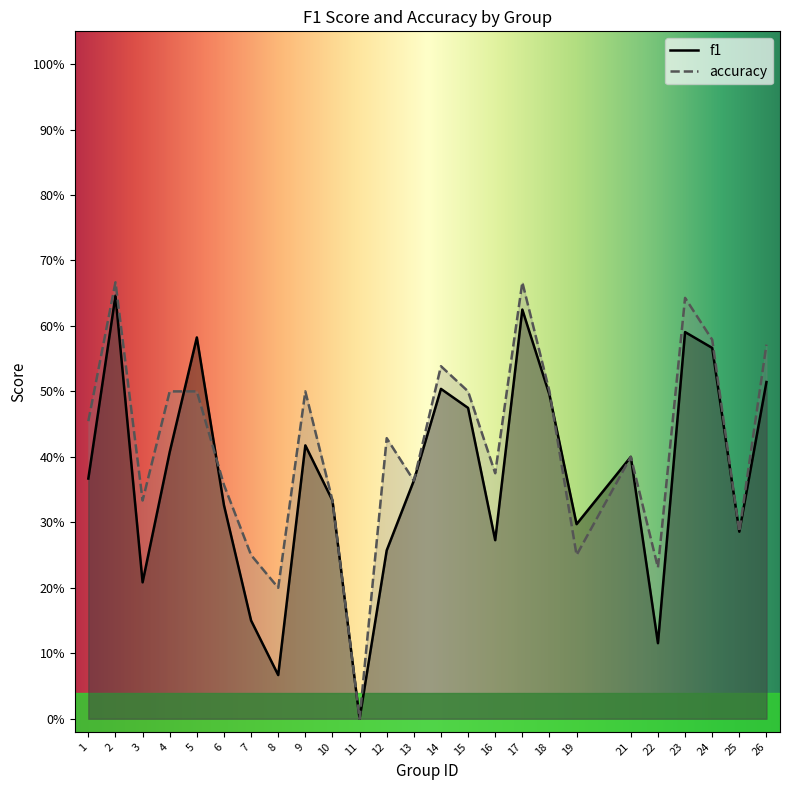

List the labels in order of f1 value, largest first.

2, 17, 23, 5, 24, 26, 14, 18, 15, 9, 4, 21, 1, 13, 10, 6, 19, 25, 16, 12, 3, 7, 22, 8, 11